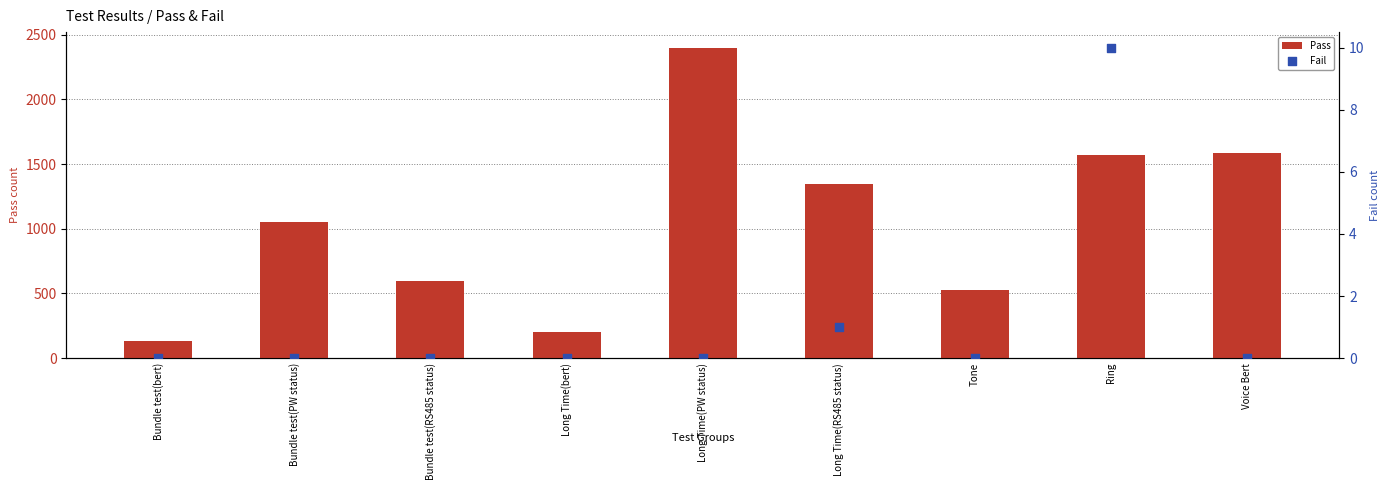

Which series contains the highest Y value?

Pass